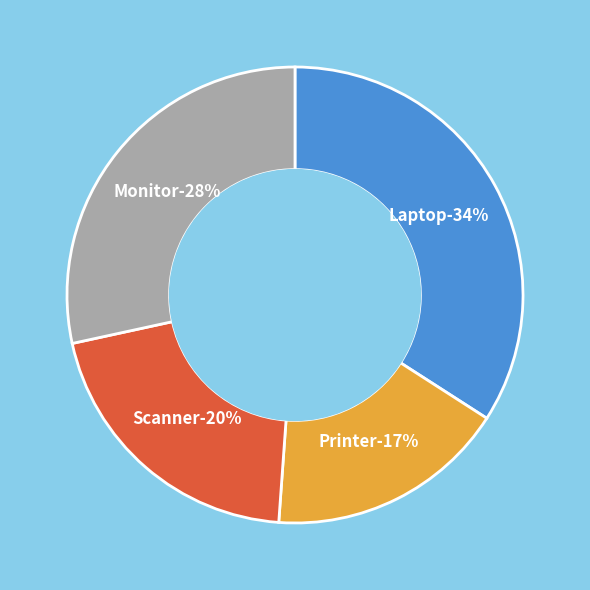

The Scanner slice represents 20% of the pie. True or false?

True